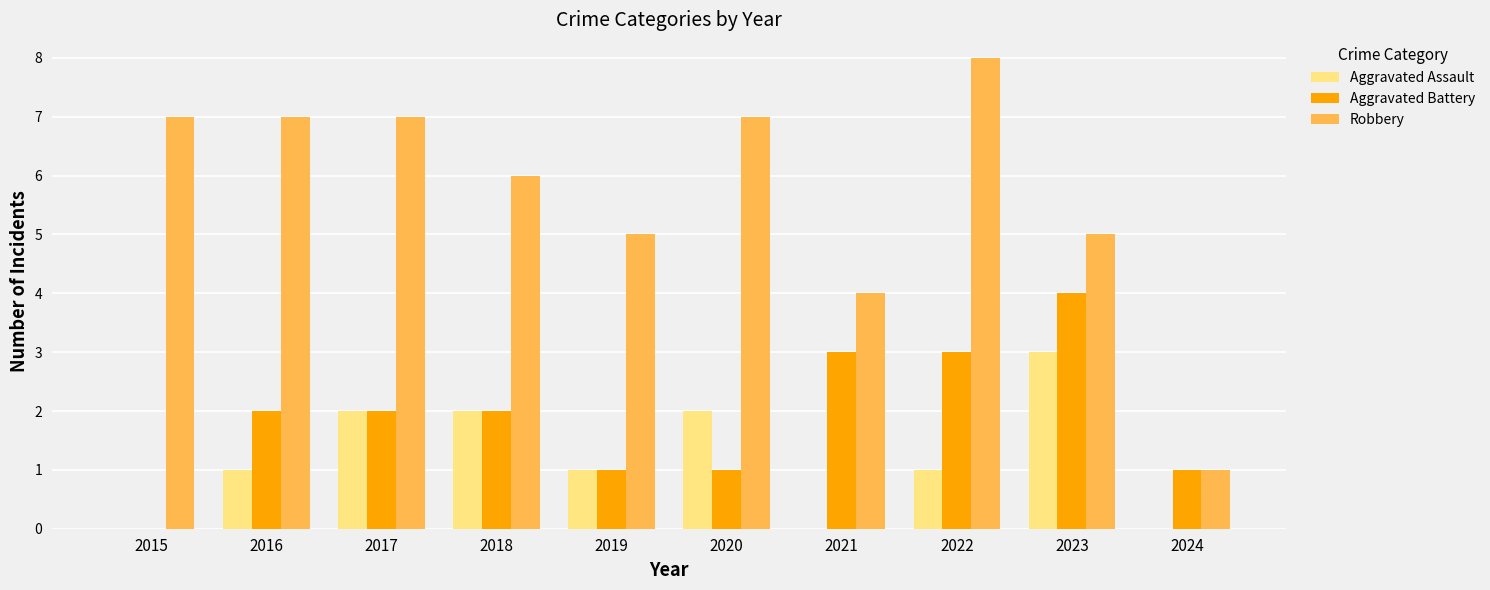

Which series has the largest total across all categories?

Robbery